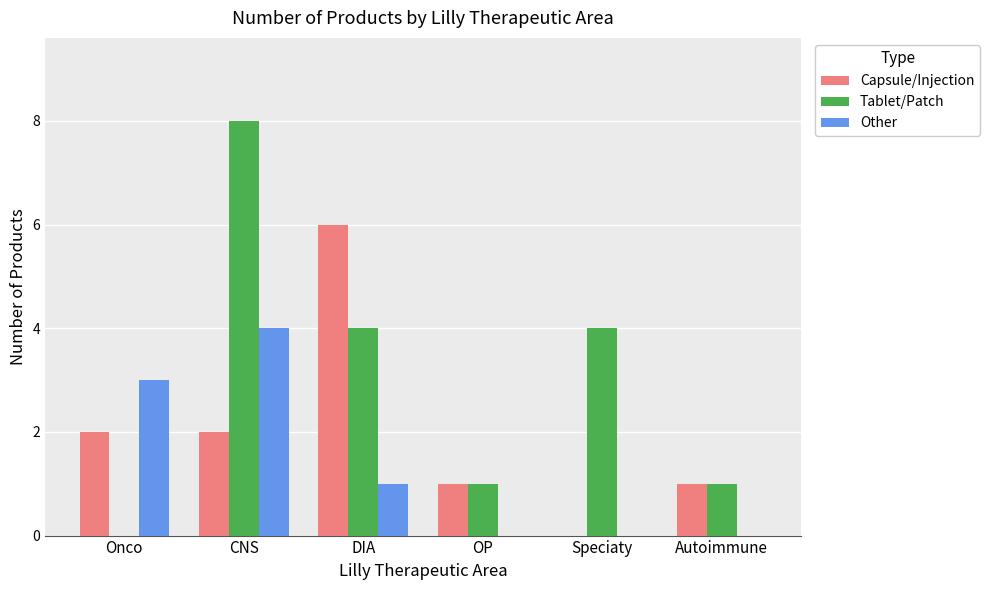

Which series has the largest total across all categories?

Tablet/Patch